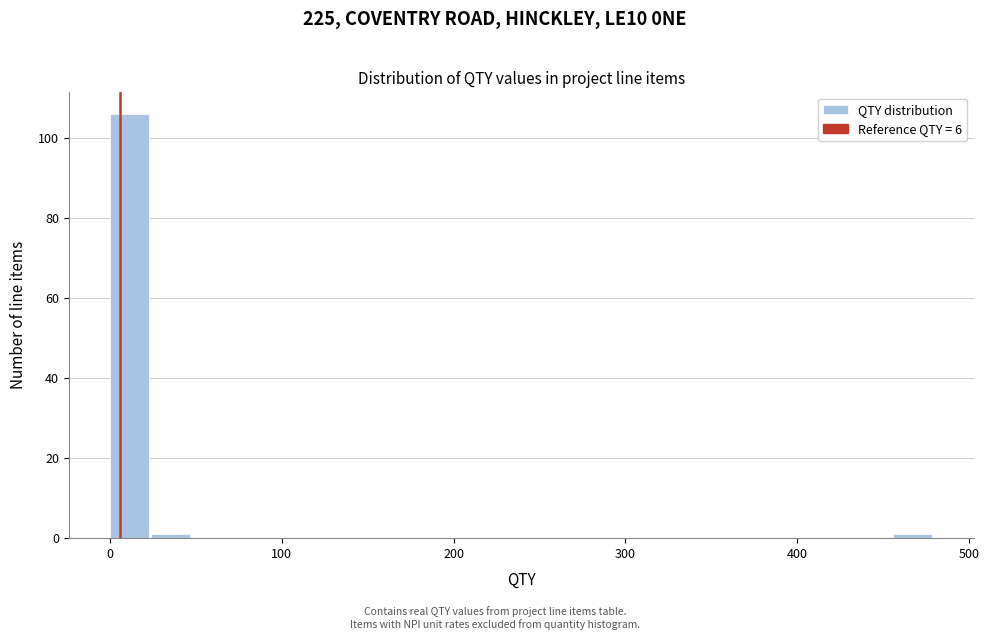

Around what value on the x-axis is the tallest bar? Give the approximate position of its centre, as read against the axis.

10